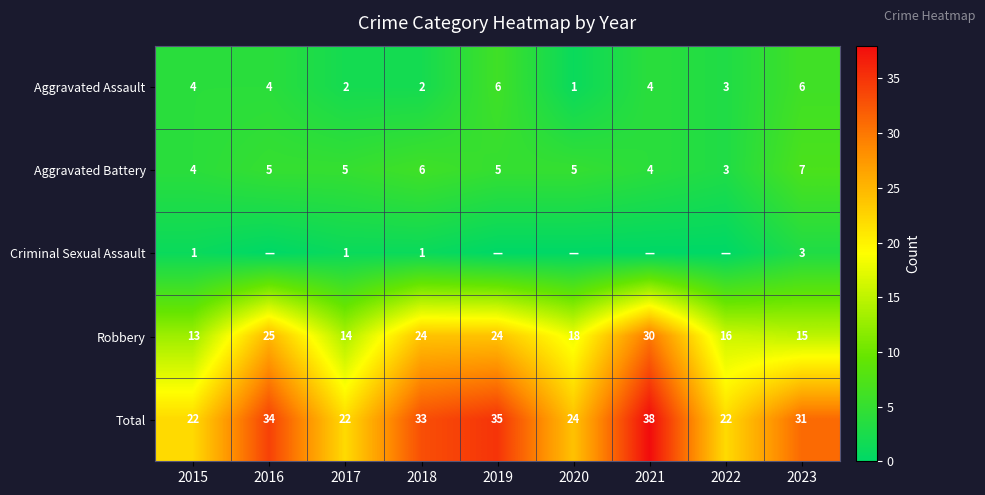

What is the difference between the second highest and minimum values in the Aggravated Battery series?

3